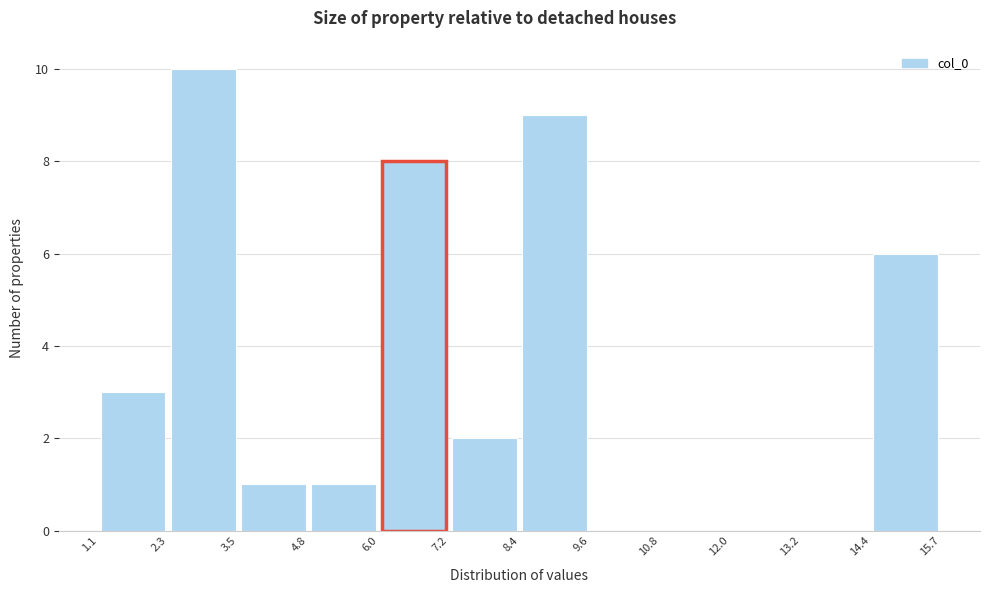

Reading left to right, transcribe this chart: for each bar, give the range it covers on the x-axis and its height. The values are not printed on the chart, so give them approximately, as read against the axis.

1.1 to 2.3: 3
2.3 to 3.5: 10
3.5 to 4.8: 1
4.8 to 6.0: 1
6.0 to 7.2: 8
7.2 to 8.4: 2
8.4 to 9.6: 9
9.6 to 10.8: 0
10.8 to 12.0: 0
12.0 to 13.2: 0
13.2 to 14.4: 0
14.4 to 15.7: 6